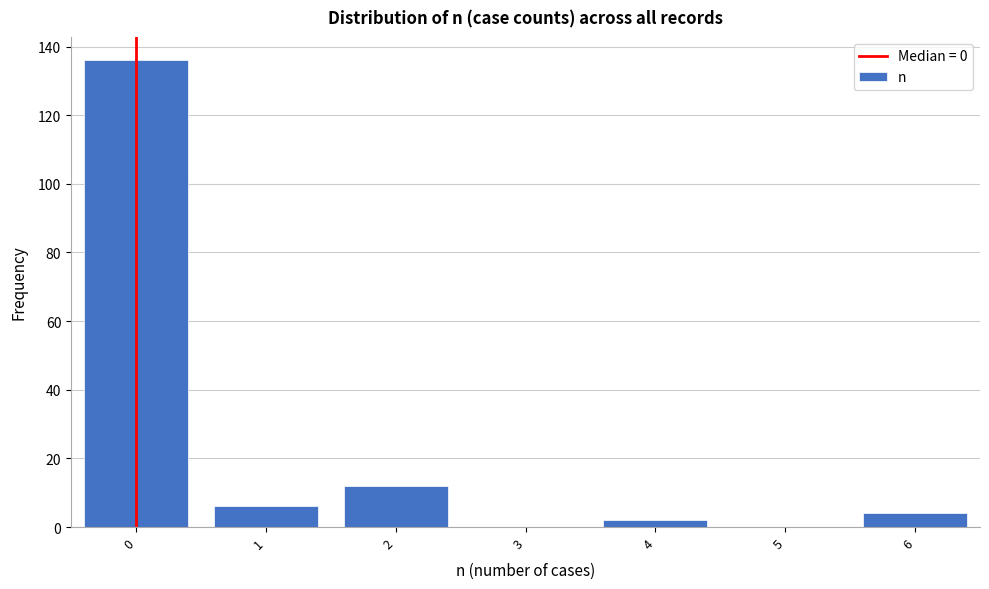

Reading left to right, list every bar in this chart as the range it spans on the x-axis followed by its height. The values are not printed on the chart, so give them approximately, as read against the axis.

-0.5 to 0.5: 136
0.5 to 1.5: 6
1.5 to 2.5: 12
2.5 to 3.5: 0
3.5 to 4.5: 2
4.5 to 5.5: 0
5.5 to 6.5: 4